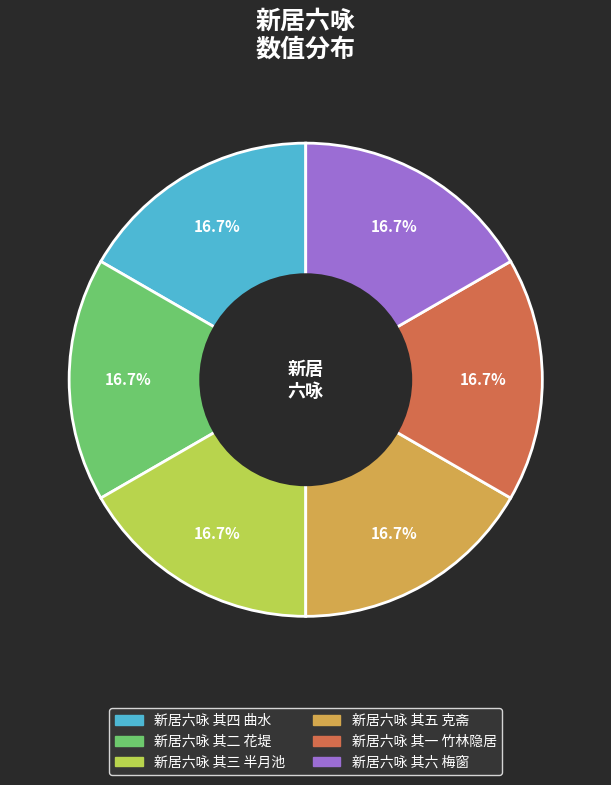

True or false: 新居六咏 其三 半月池 accounts for 17% of the total.

True